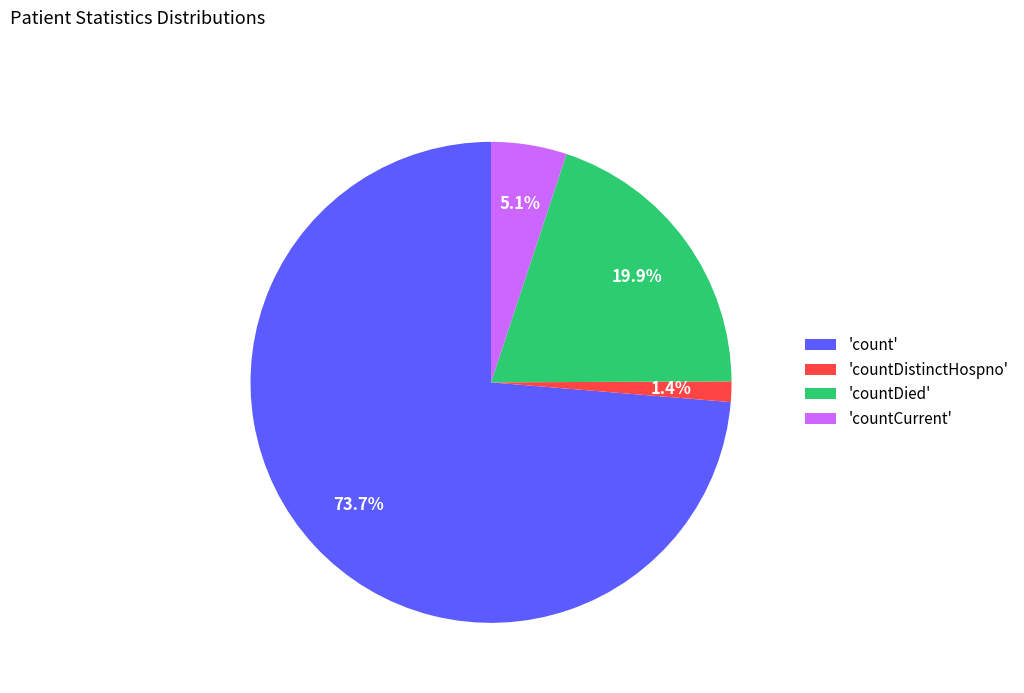

Count the number of slices in the pie.

4